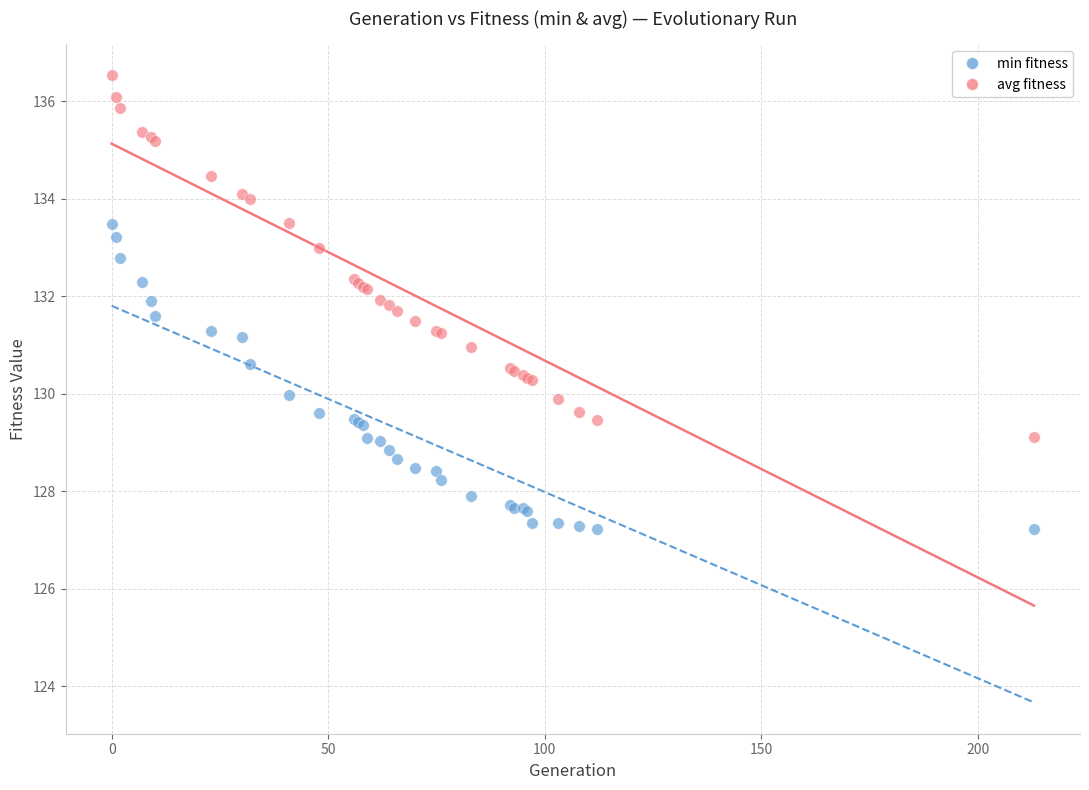

Which series has the widest spread of Y values?

avg fitness